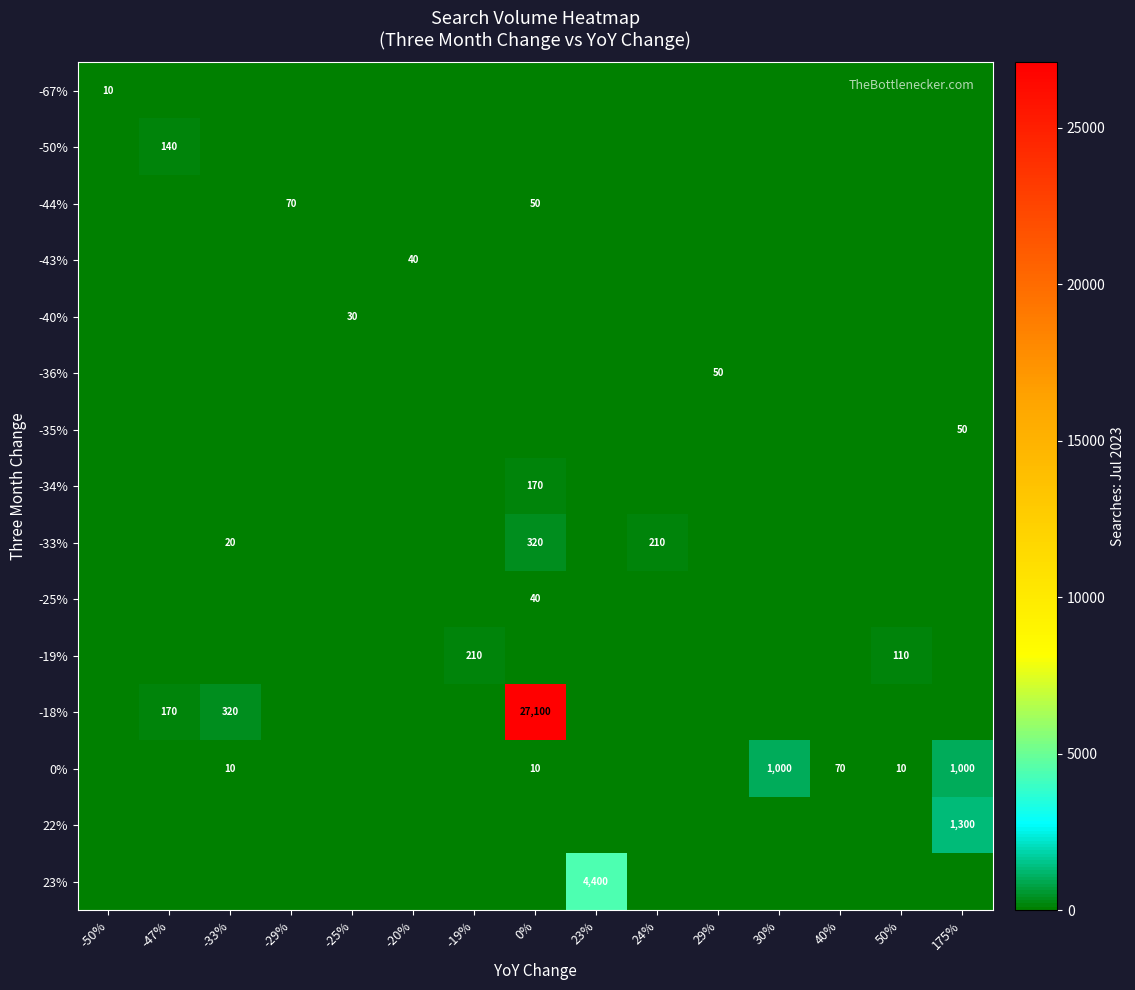

At which label is 23% closest to 2200?

-50%